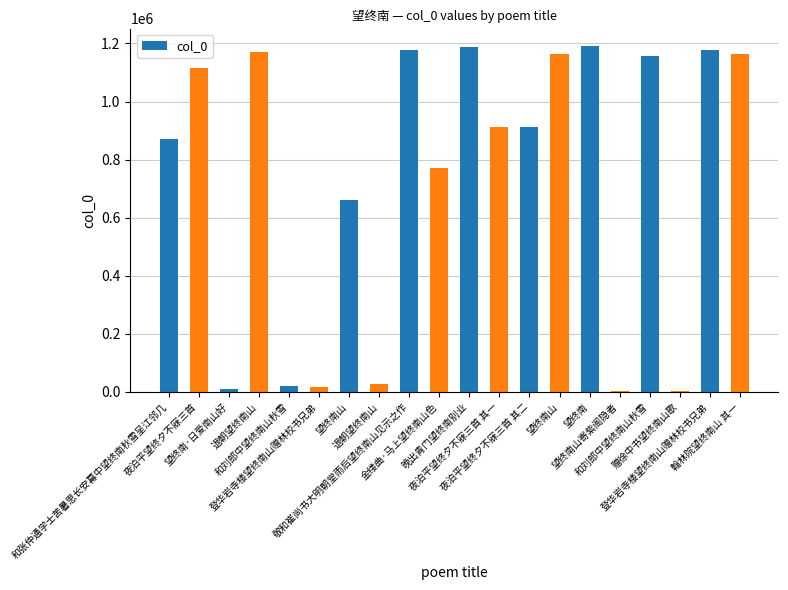

How many distinct data groups are displayed?

1